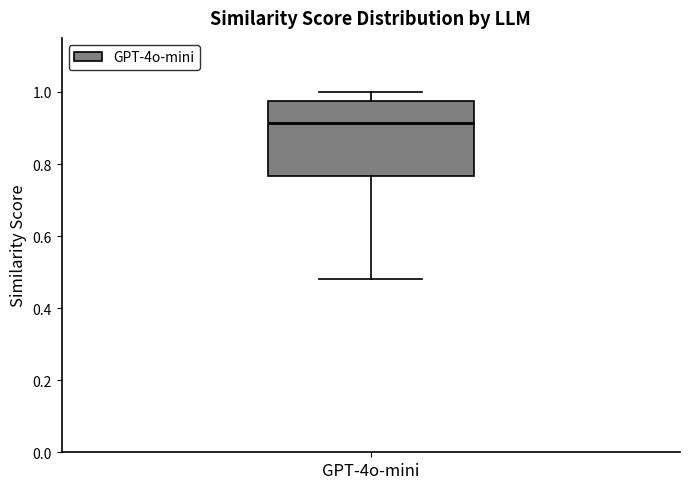

Transcribe this box plot: give where the median line is, the range the box spans, and where the two whiskers end, as read against the y-axis. The values are not printed on the chart, so give them approximately, as read against the axis.

median 0.92, box 0.76 to 0.98, whiskers 0.48 to 1.00